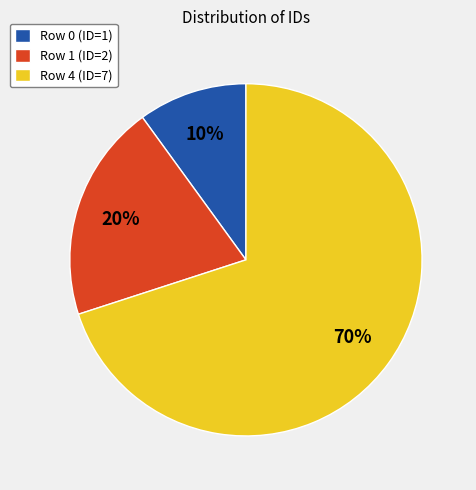

Is the sum of Row 0 (ID=1) and Row 4 (ID=7) greater than half?

Yes